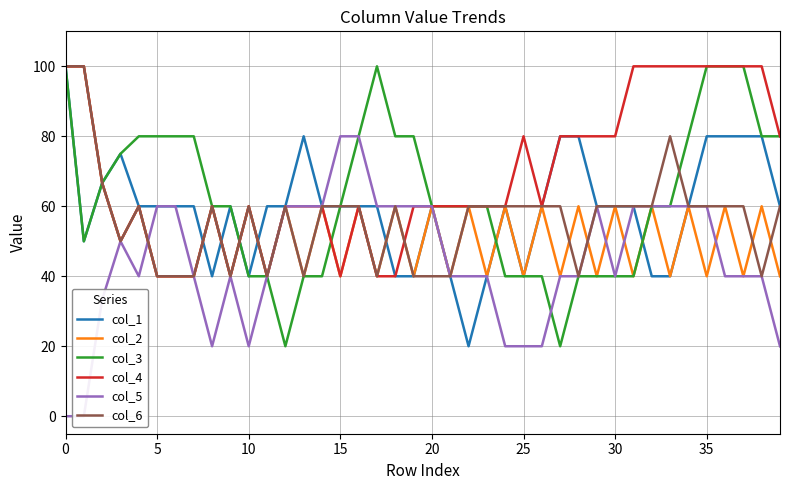

Which series has the largest range (max minus min)?

col_1